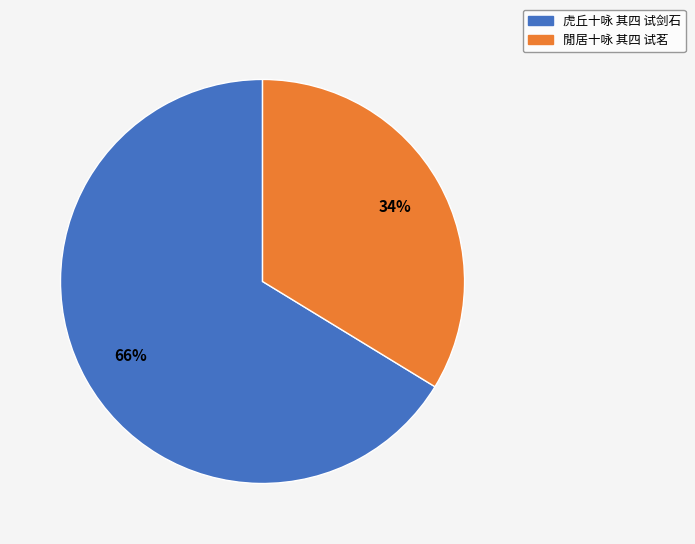

To the nearest percent, what percentage of the pie is 虎丘十咏 其四 试剑石?

66%